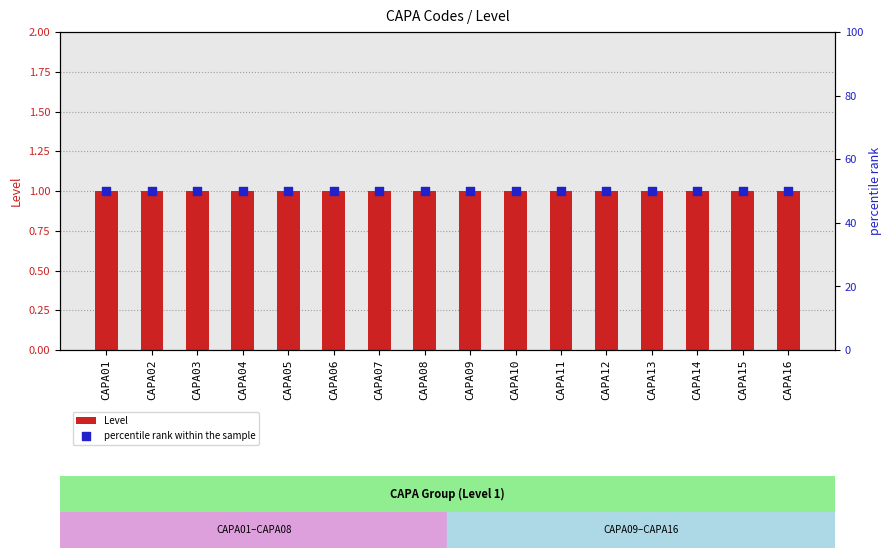

At which category is the sum across all series the highest?

CAPA01